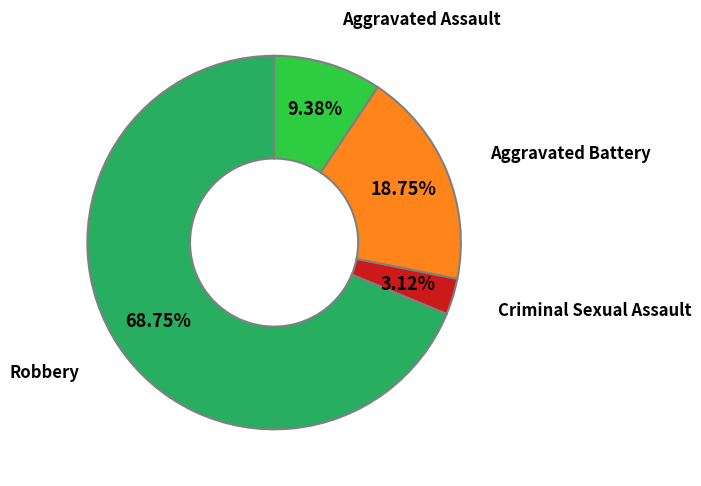

To the nearest percent, what is the difference between the Aggravated Assault and Criminal Sexual Assault slice percentages?

6%